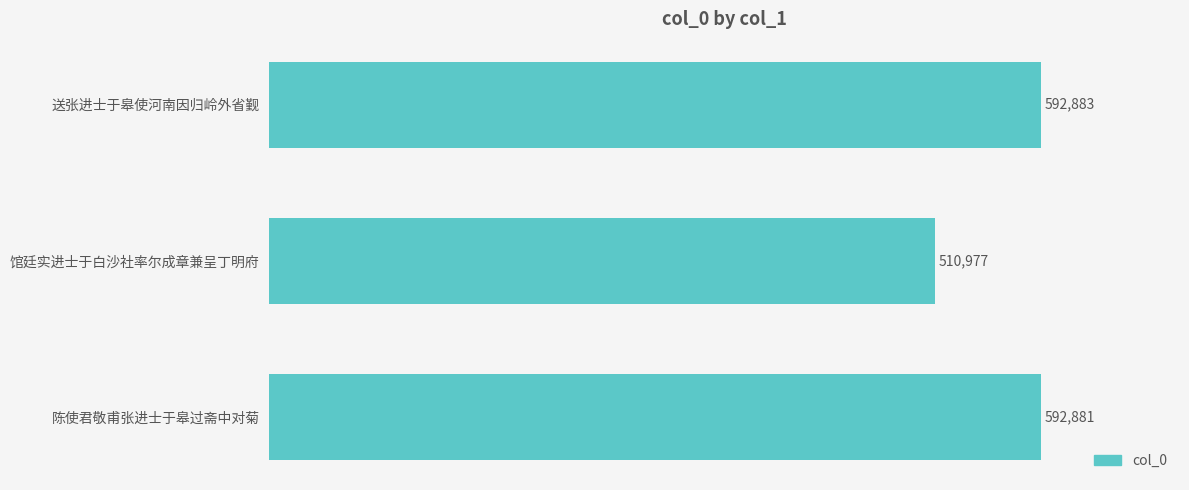

Between 陈使君敬甫张进士于皋过斋中对菊 and 送张进士于皋使河南因归岭外省觐, which is larger?

送张进士于皋使河南因归岭外省觐